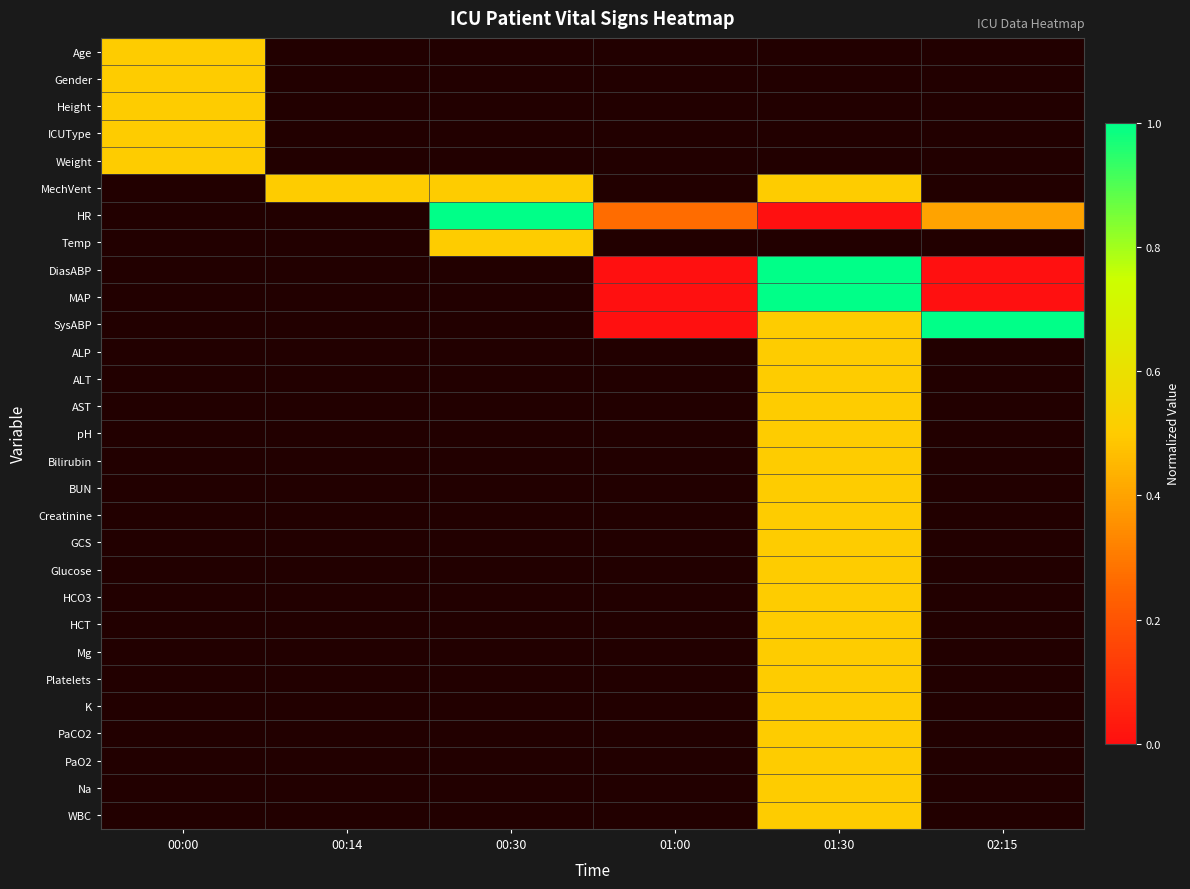

Rank the series by their average value, from lowest to highest.

Age, Gender, Height, ICUType, Weight, MechVent, HR, Temp, DiasABP, MAP, SysABP, ALP, ALT, AST, pH, Bilirubin, BUN, Creatinine, GCS, Glucose, HCO3, HCT, Mg, Platelets, K, PaCO2, PaO2, Na, WBC